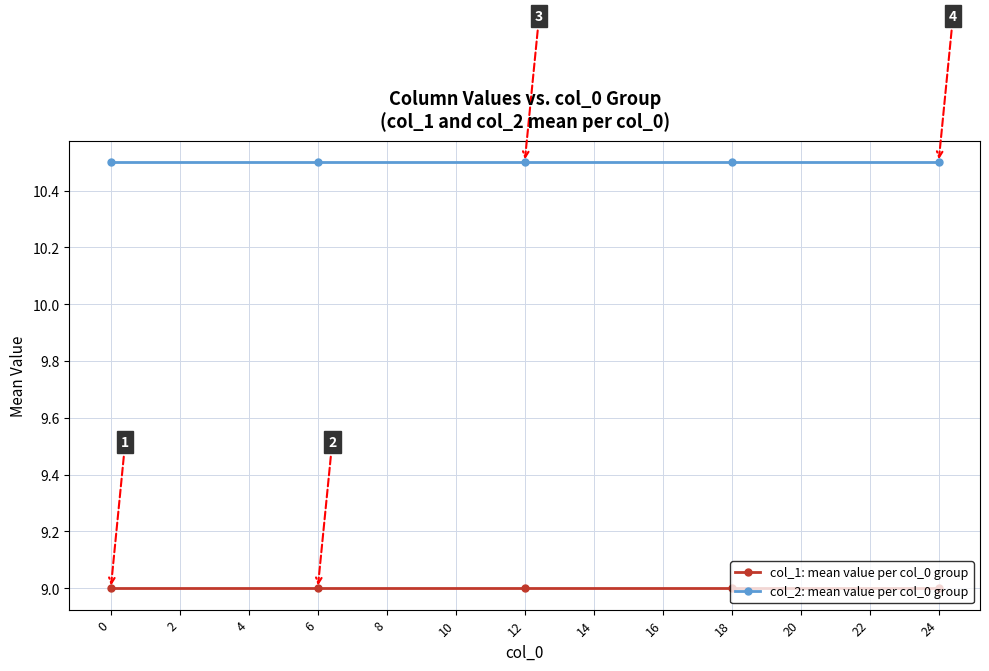

Is it true that col_2: mean value per col_0 group equals 6.4 at 0?

False